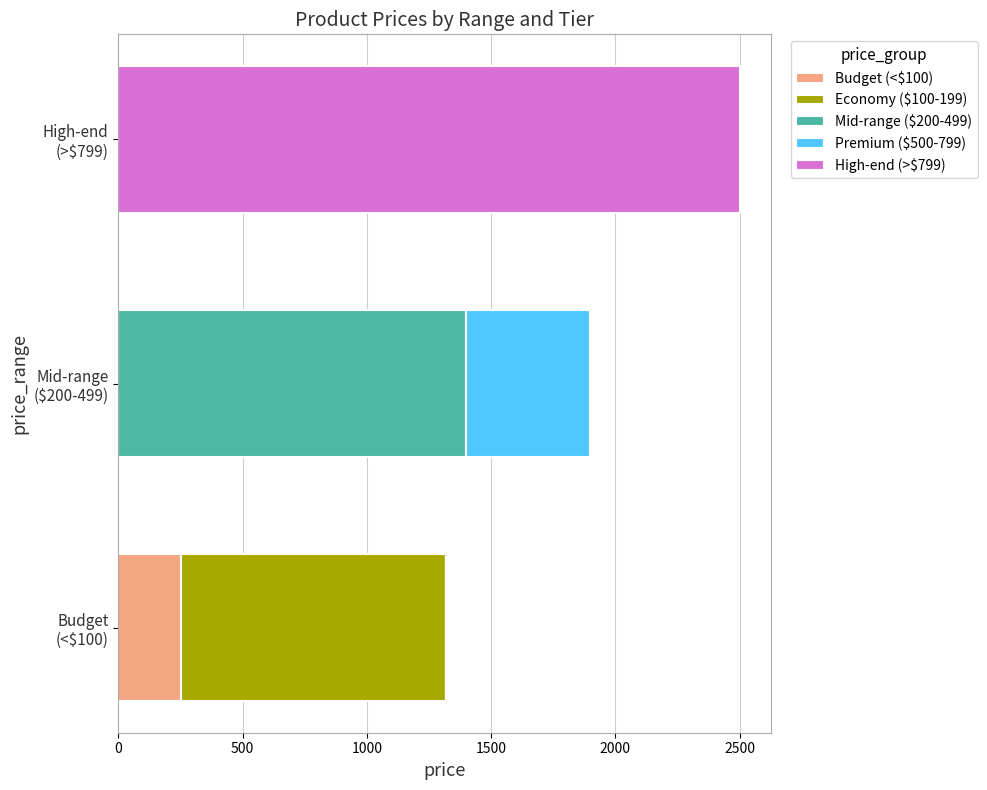

What is the maximum value for Budget (<$100)?

250.0